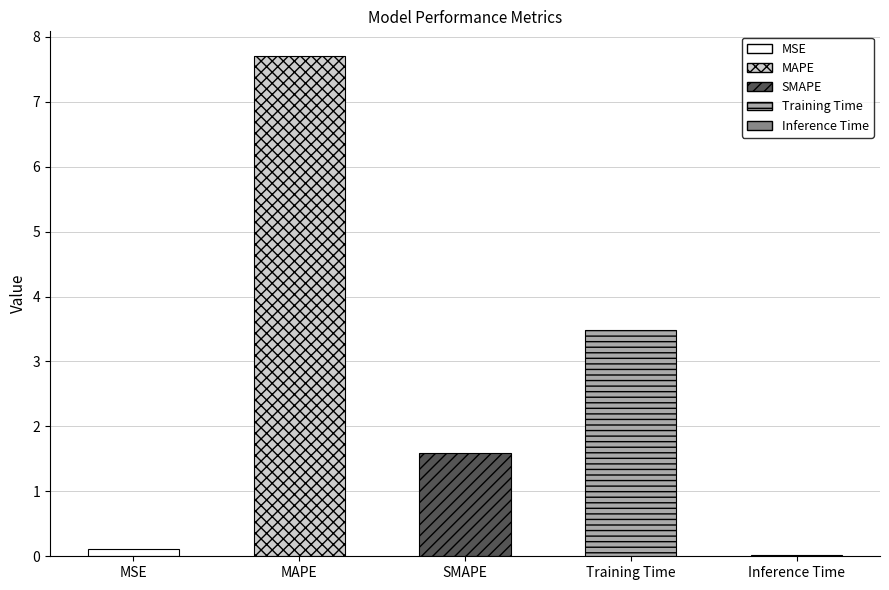

What is the maximum value shown in the chart?

7.7